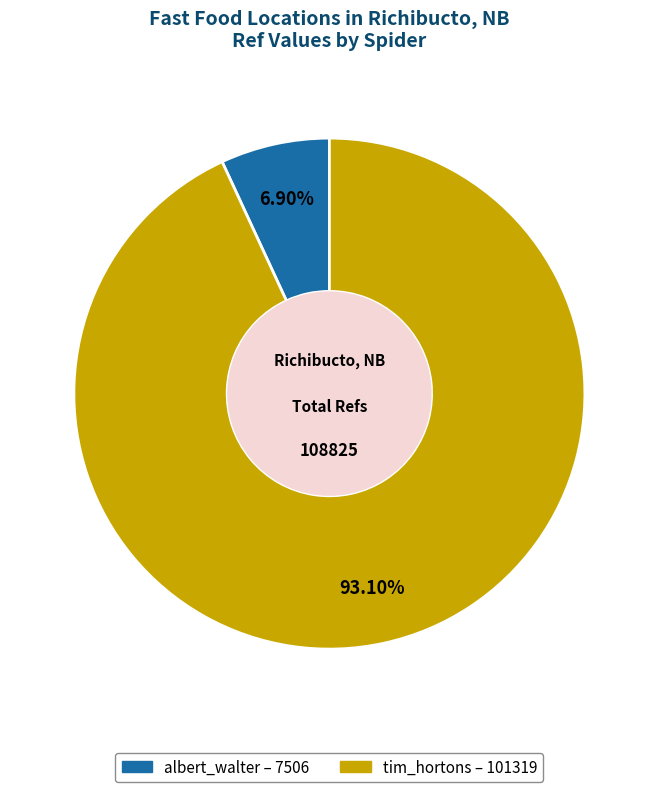

Rank the categories by value from lowest to highest.

albert_walter, tim_hortons